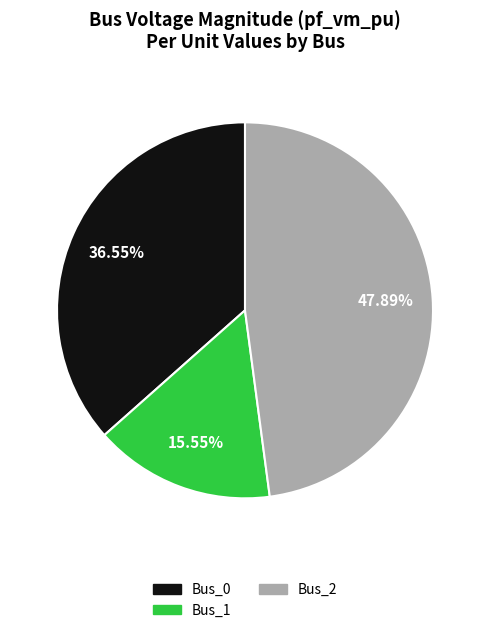

How many slices are in this pie chart?

3